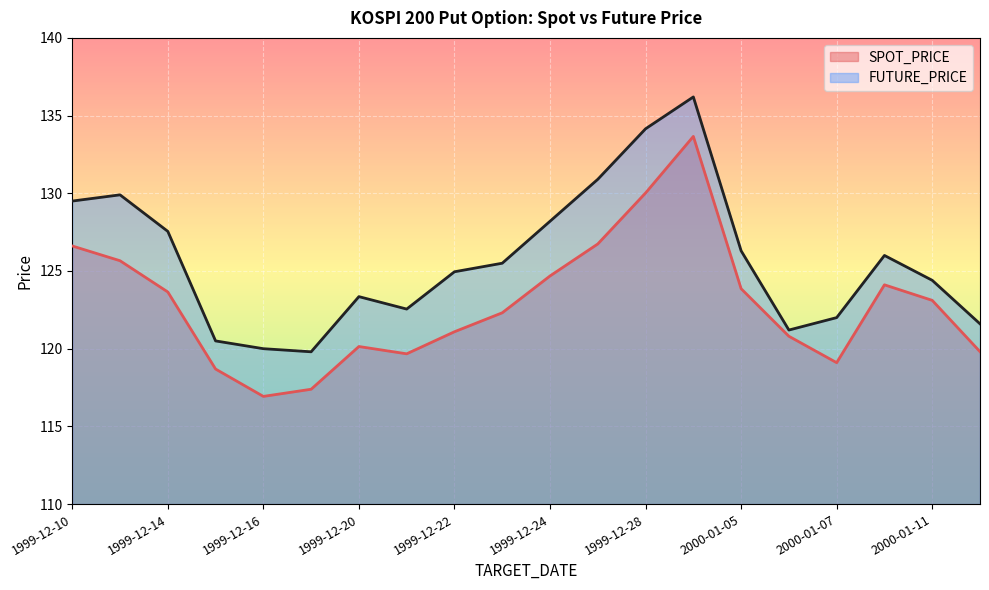

Where does the SPOT_PRICE series first go above 123?

1999-12-10